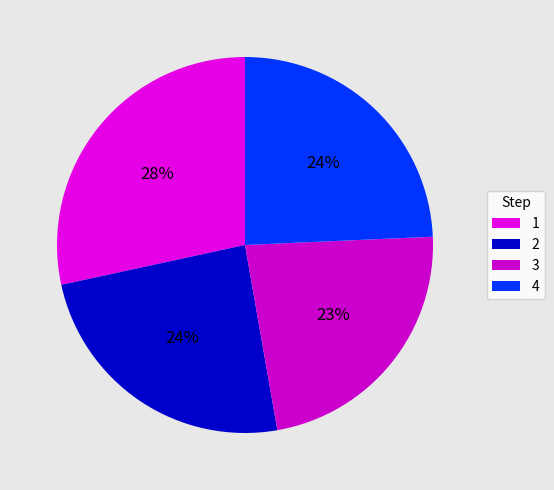

Does any single category account for the majority?

No